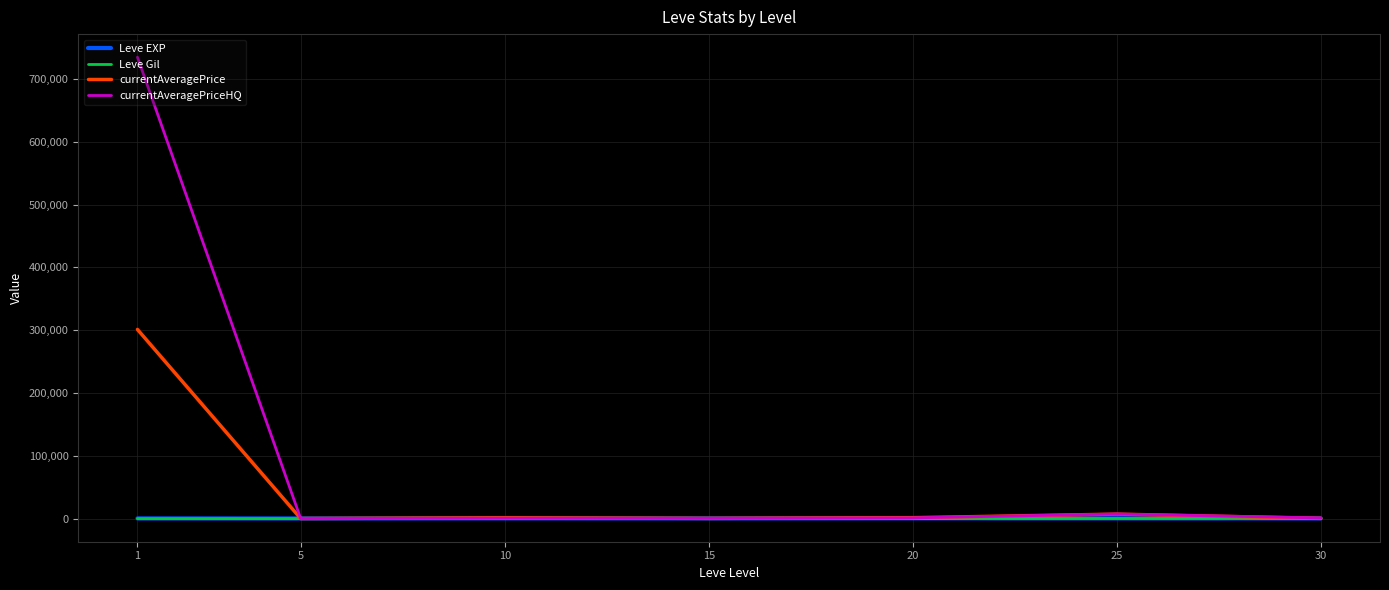

What is the greatest value displayed?

734584.0